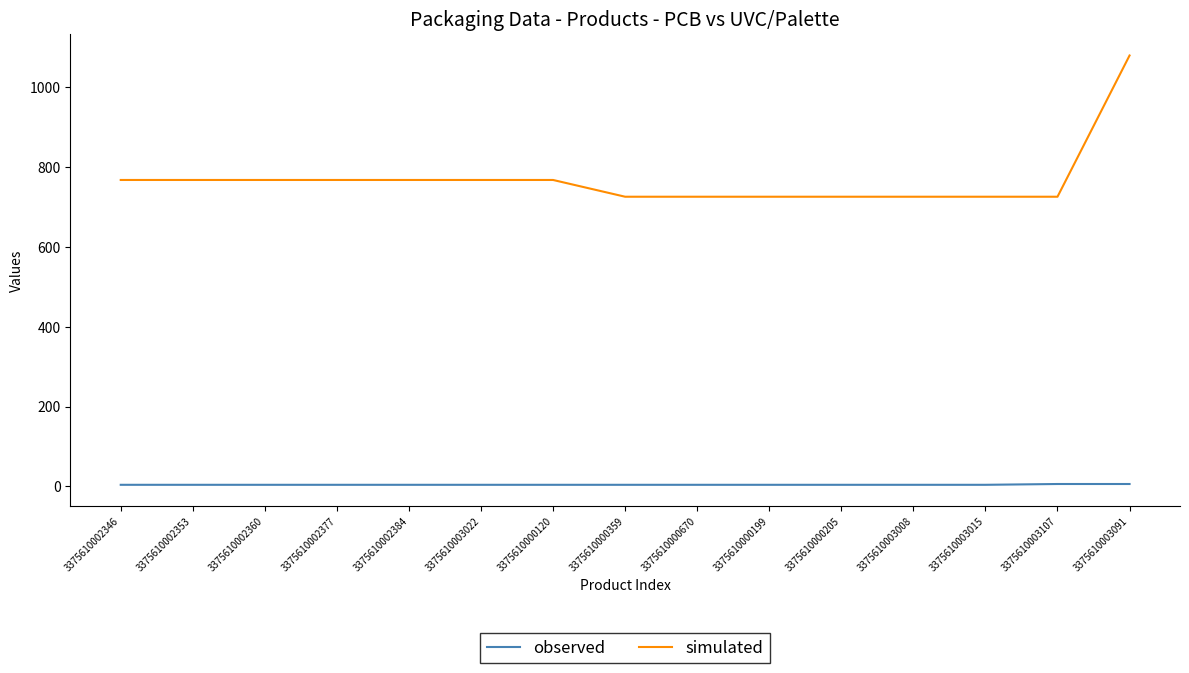

What is the difference between the maximum and minimum values in the simulated series?

354